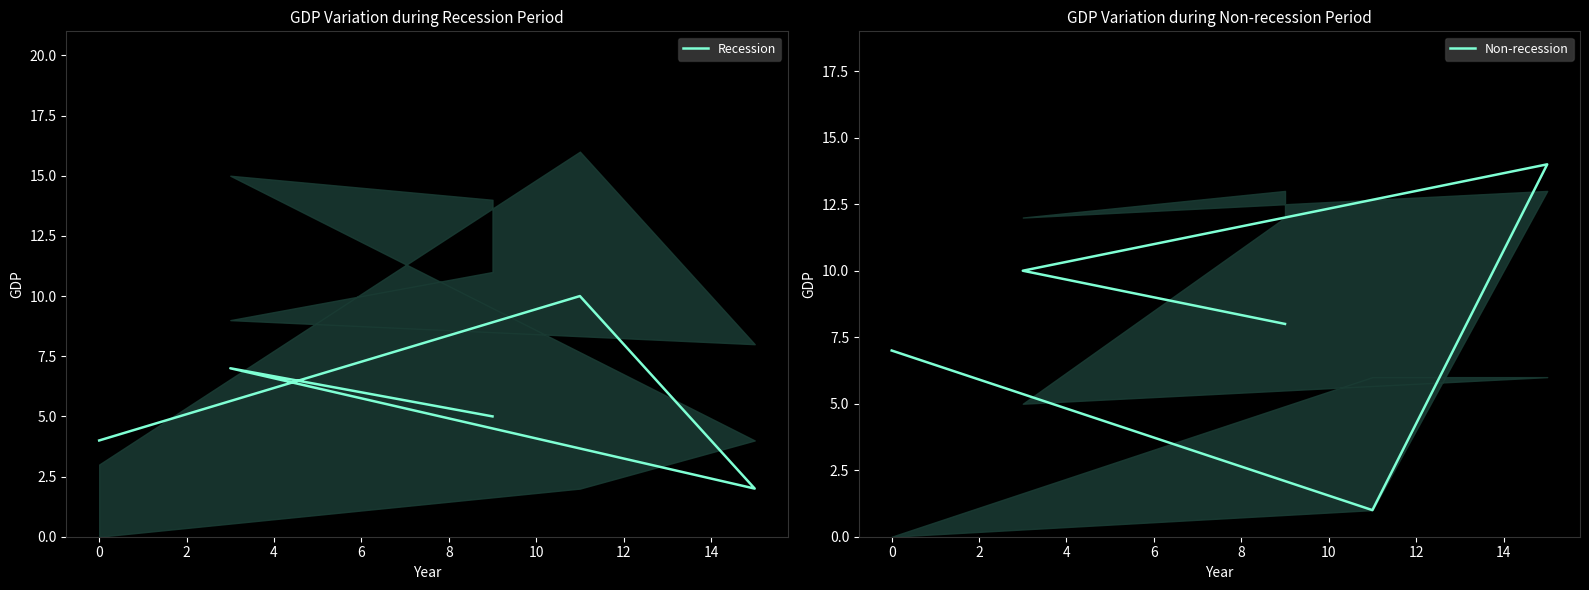

What is the value of the Non-recession point at the 5th from the left?

8